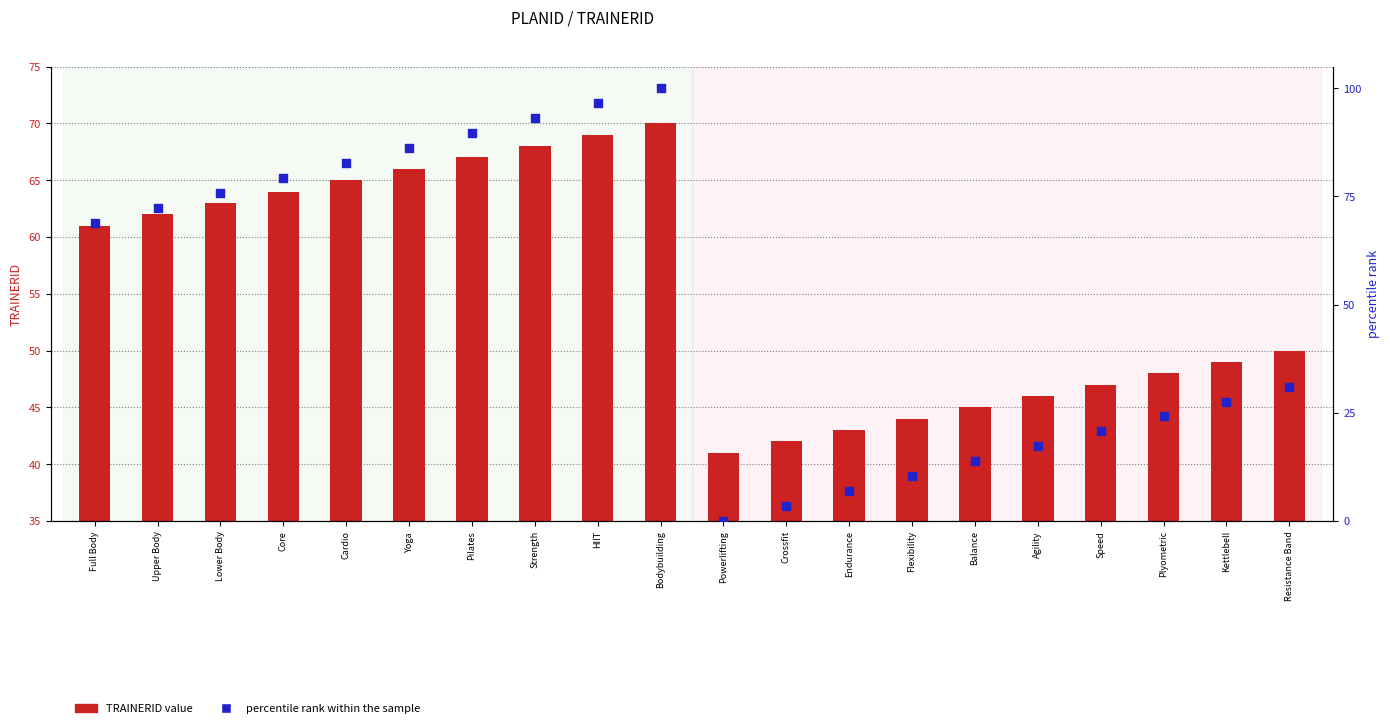

What are all the series names shown in the legend?

TRAINERID, percentile rank within the sample